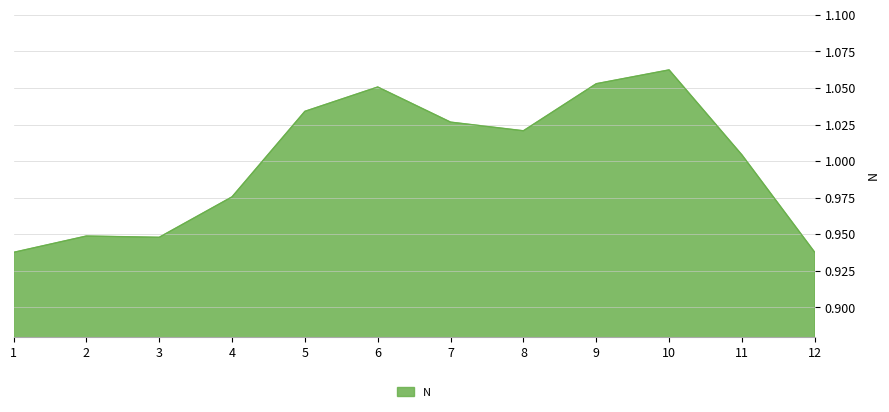

Which has a higher value, 8 or 12?

8